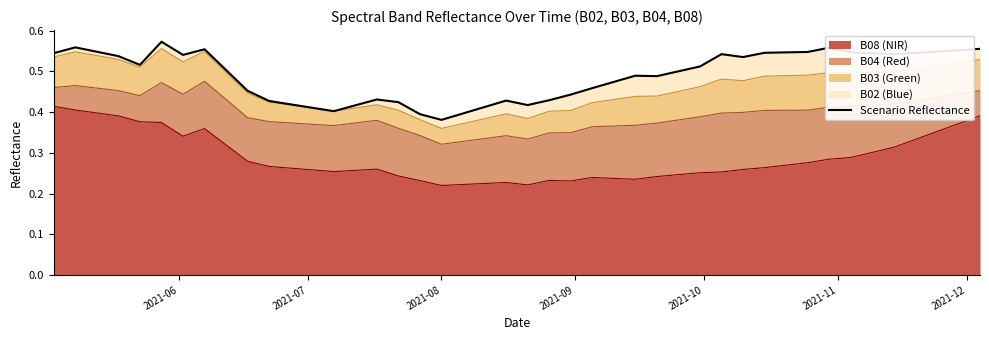

Reading right to left, transcribe all the data shown in this chart.

0.6	0.6	0.5	0.5	0.5	0.5	0.5	0.6	0.5	0.5	0.5	0.5	0.5	0.5	0.5	0.5	0.5	0.5	0.5	0.4	0.4	0.4	0.4	0.4	0.4	0.4	0.4	0.4	0.4	0.4	0.4	0.5	0.5	0.6	0.5	0.6	0.5	0.5	0.6	0.5